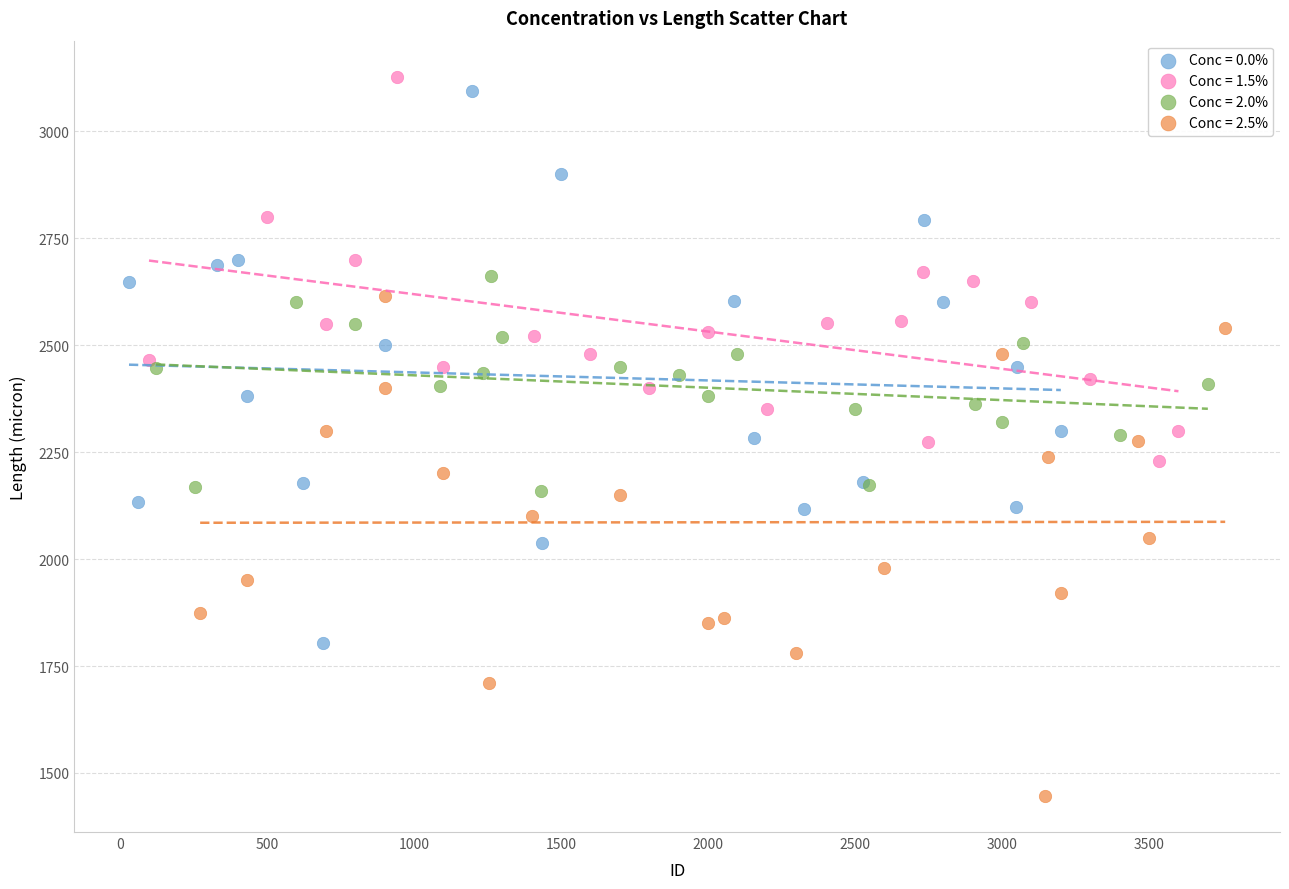

Which series has the largest Y range (max minus min)?

Conc = 0.0%